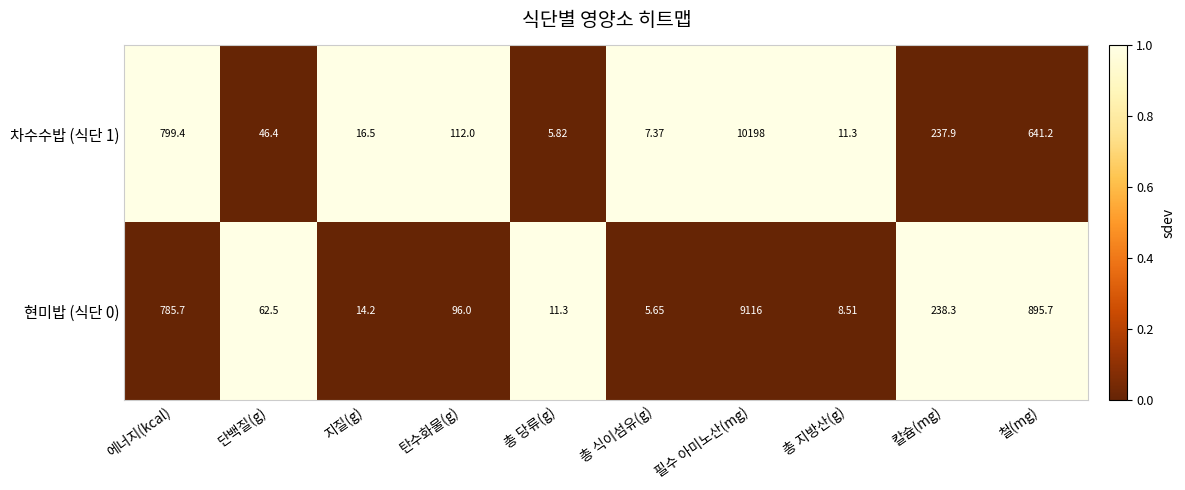

At which category is the sum across all series the highest?

필수 아미노산(mg)